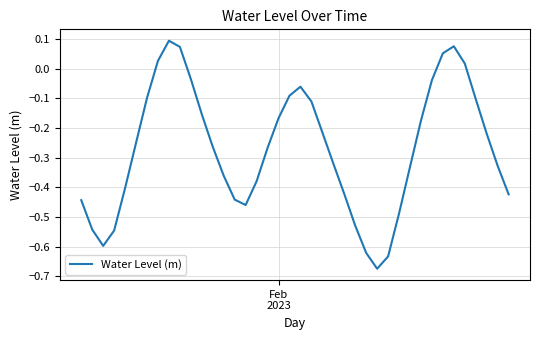

What is the difference between the maximum and minimum values?

0.8